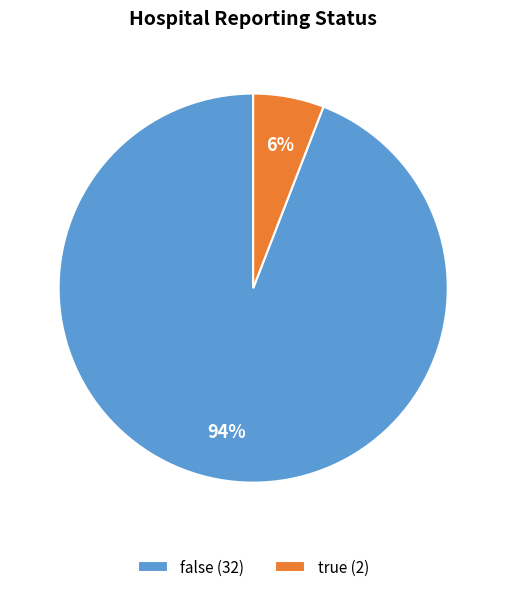

Is the sum of false and true greater than half?

Yes